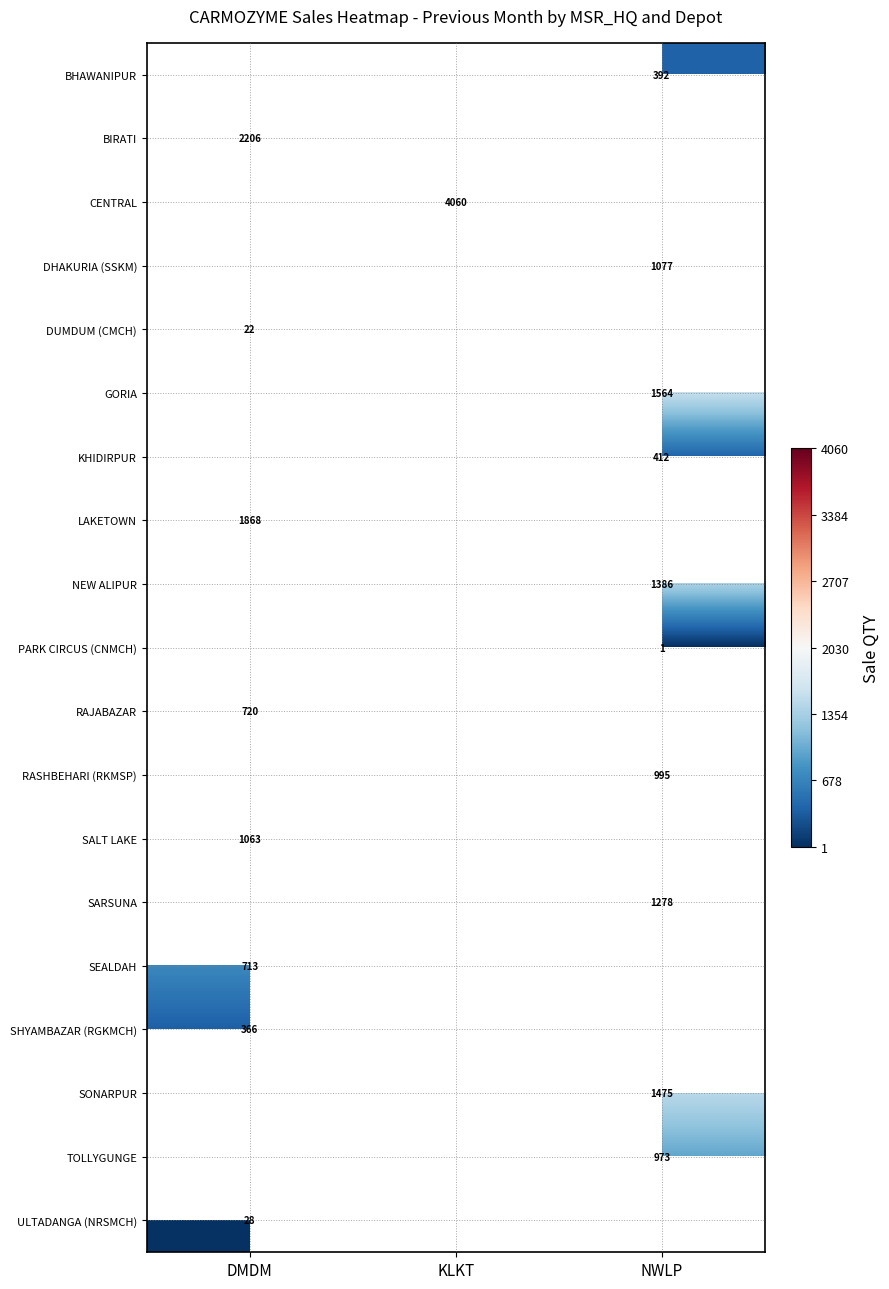

Is it true that NEW ALIPUR equals 671 at NWLP?

False